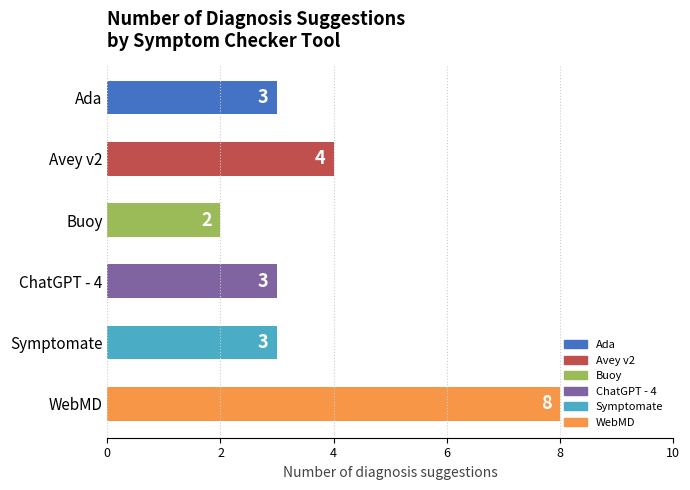

What is the average value?

4